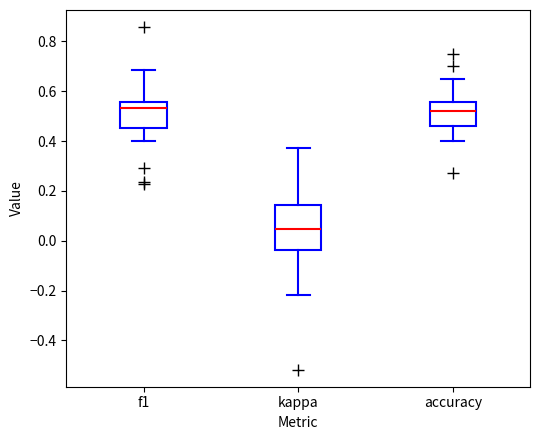

Where does the upper whisker of the box for accuracy end on the y-axis? The values are not printed on the chart, so give them approximately, as read against the axis.

0.64